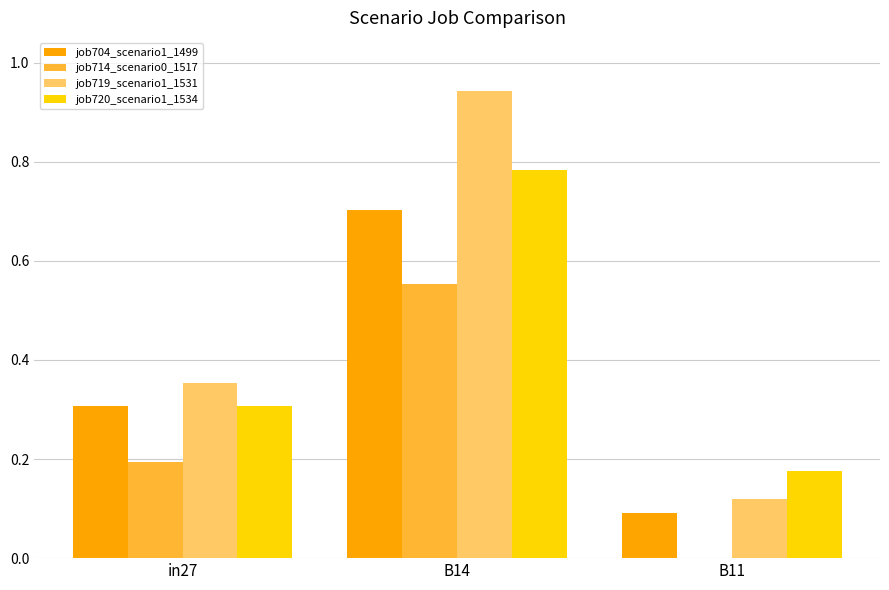

Which series has the largest total across all categories?

job719_scenario1_1531